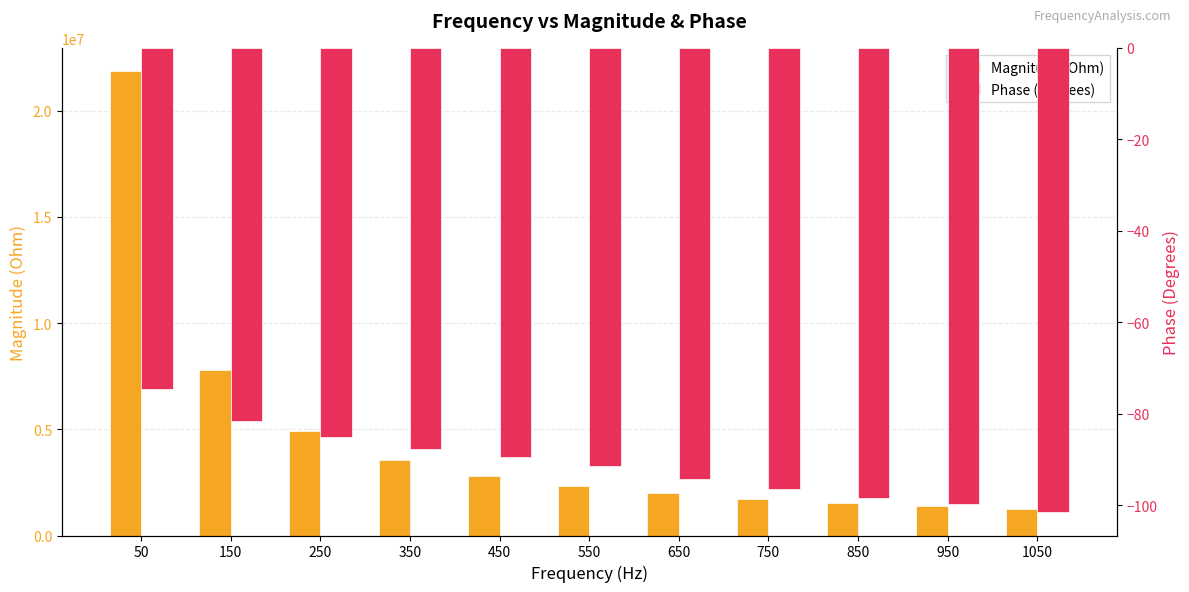

Where does the Magnitude (Ohm) series first go above 2323725?

50